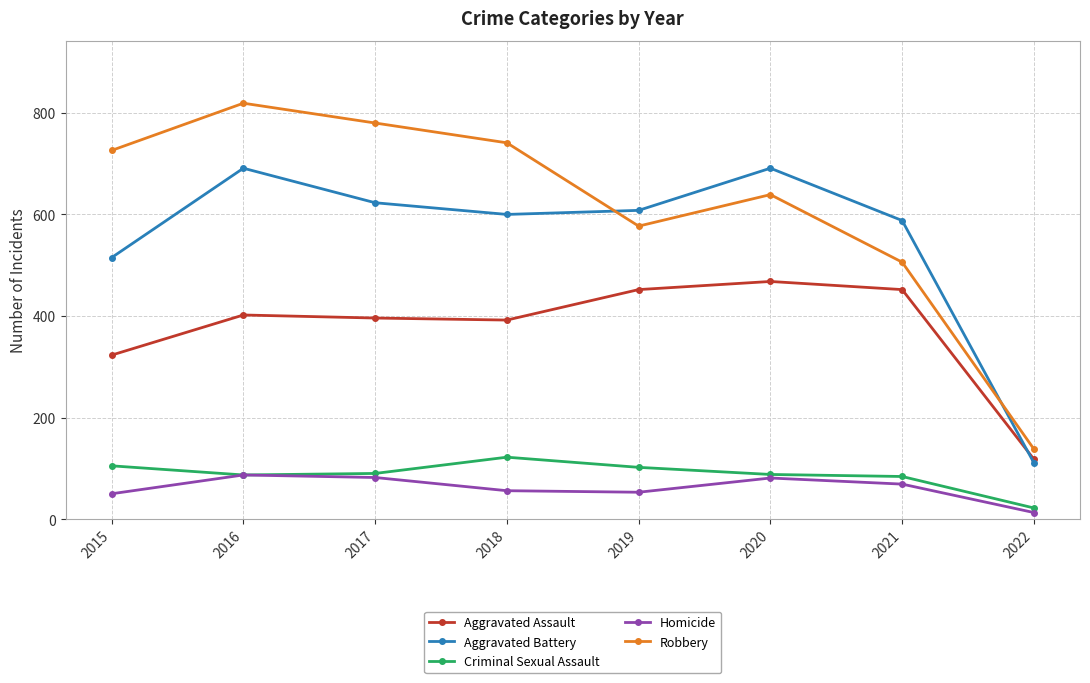

What is the maximum value shown in the chart?

819